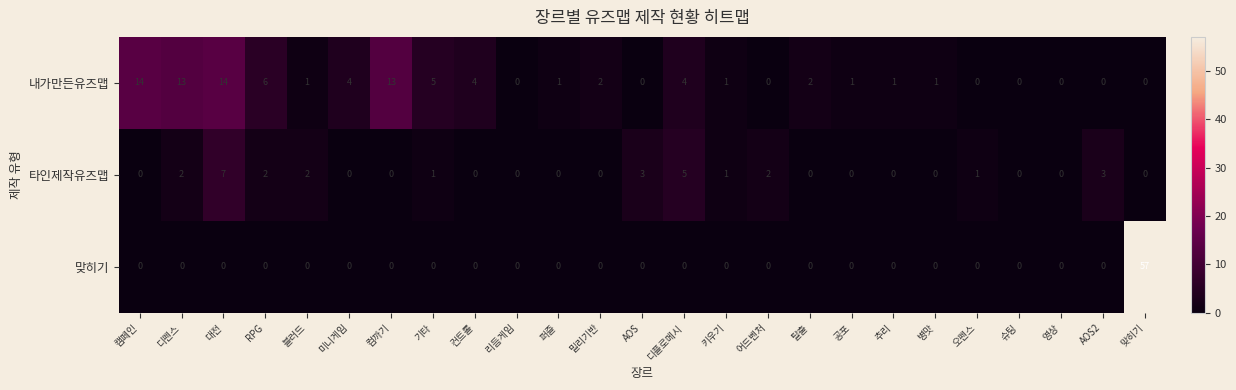

Which series changed the most between 블러드 and 컴까기?

내가만든유즈맵